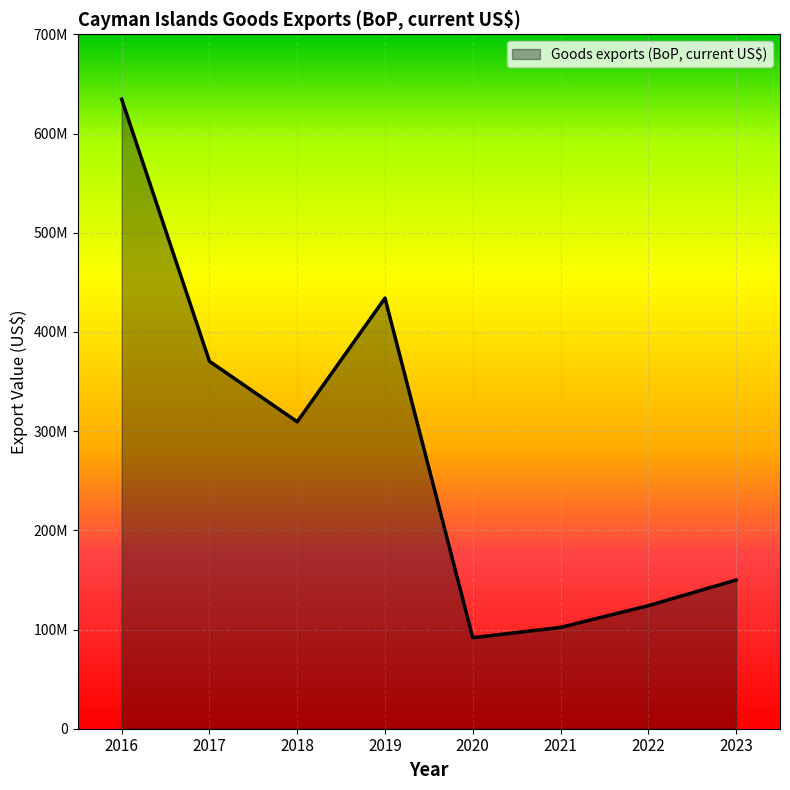

Does the chart display data point markers on the line(s)?

No